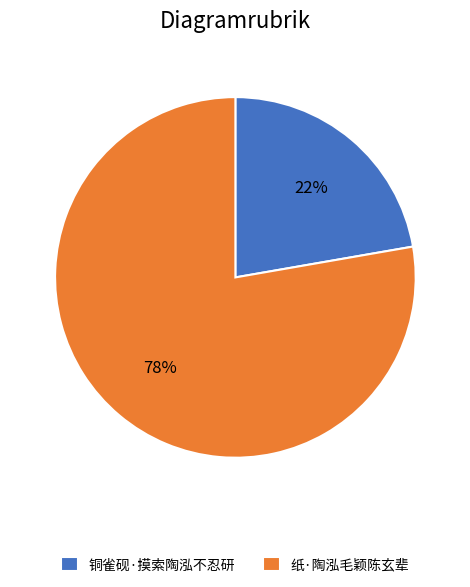

What is the largest slice in the pie chart?

纸·陶泓毛颖陈玄辈